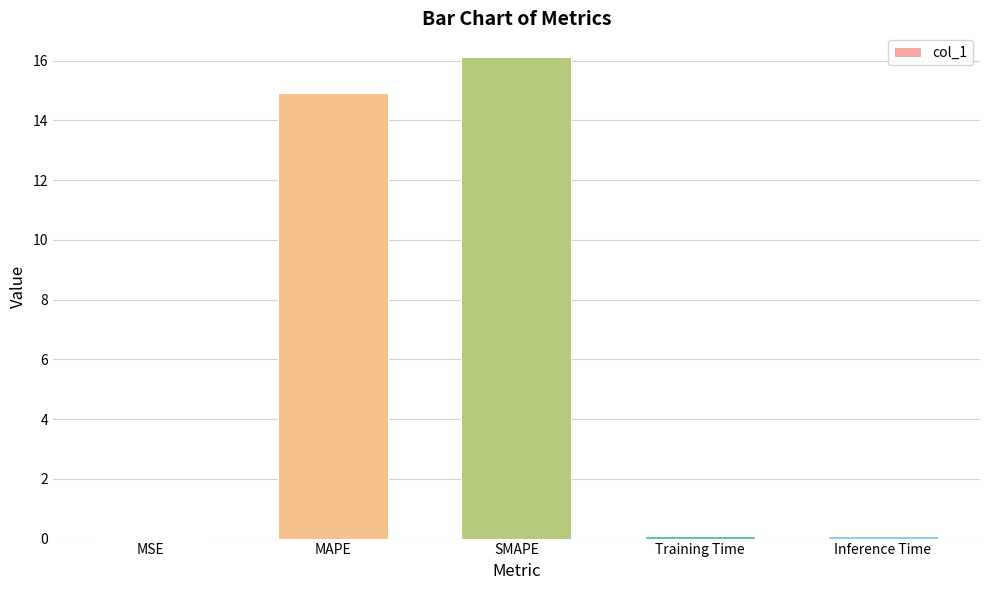

The chart shows a value of 14.9 at MAPE. True or false?

True